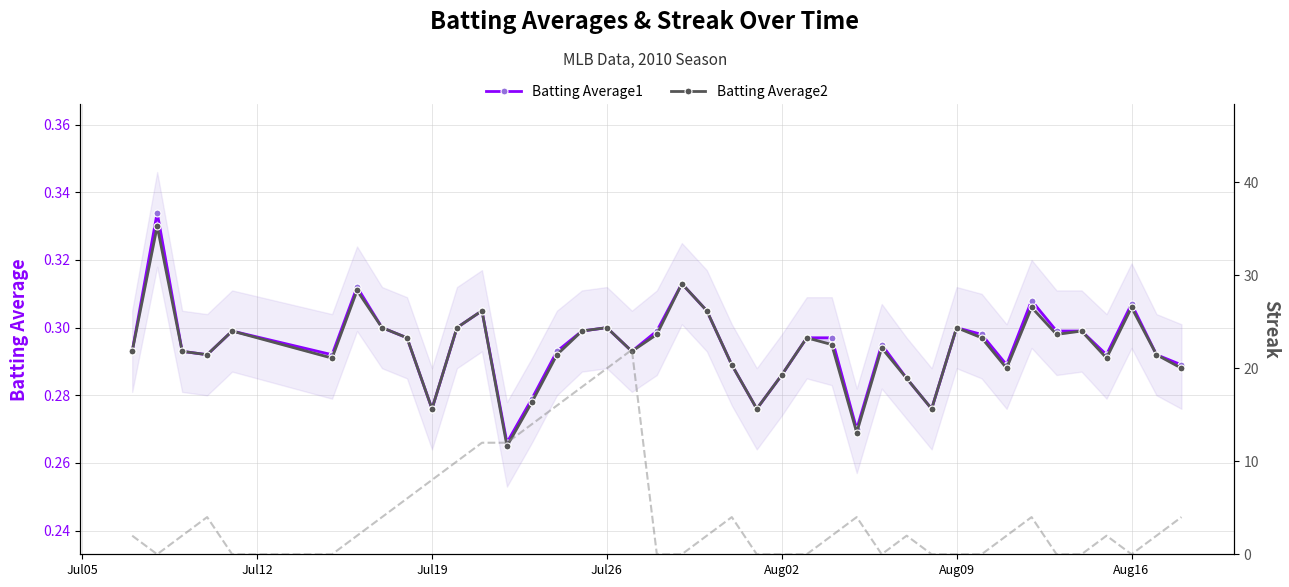

Rank the series by their maximum value, from highest to lowest.

Streak, Batting Average1, Batting Average2